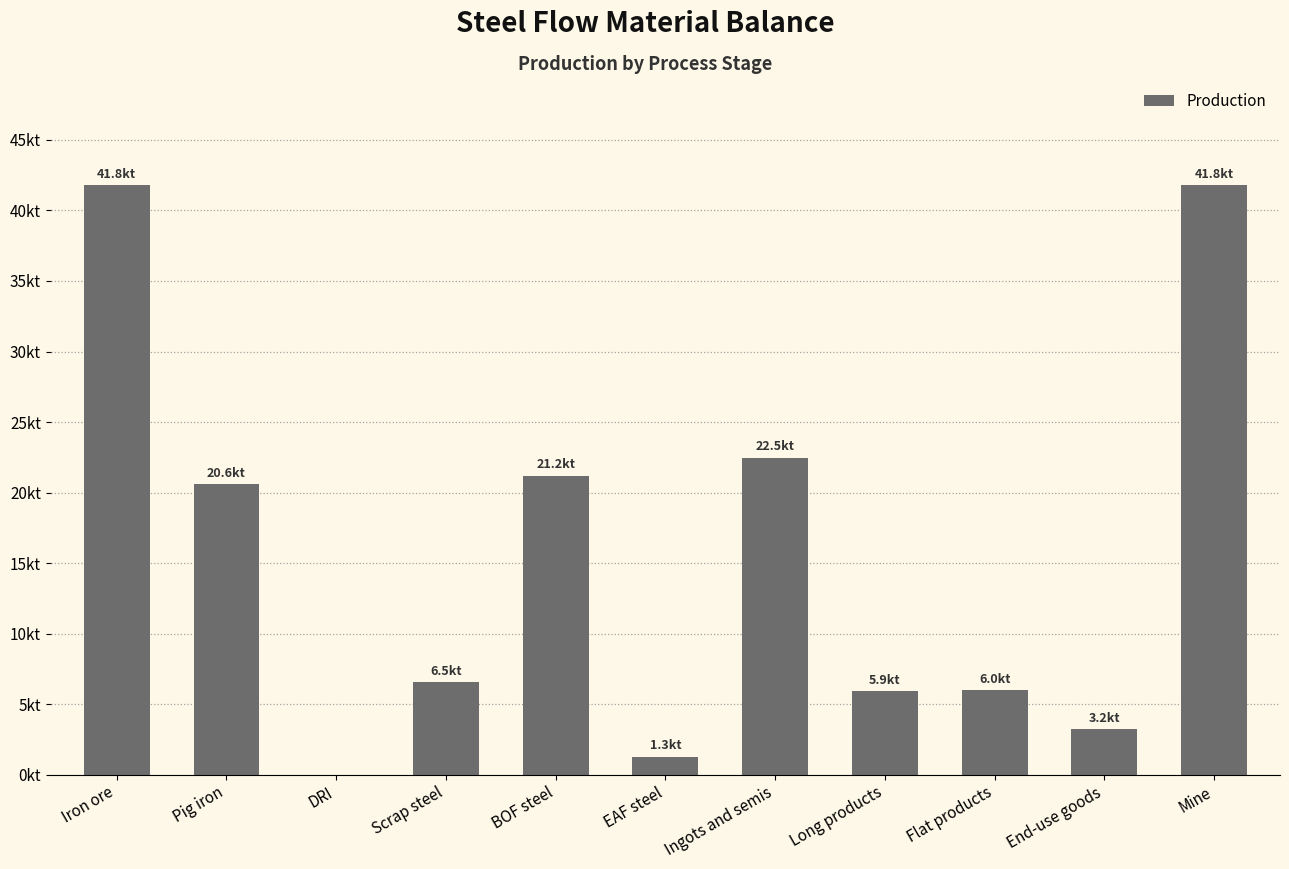

Are the bars horizontal?

No